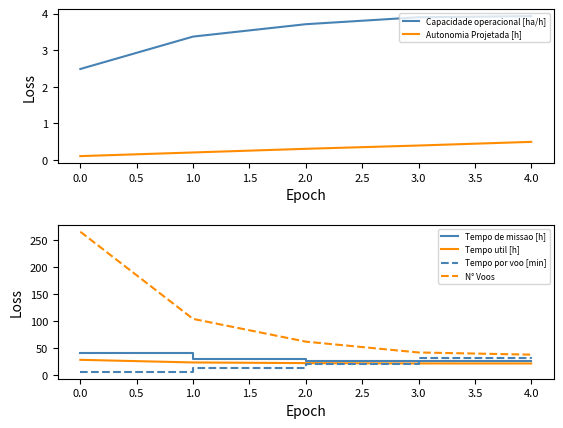

True or false: N° Voos has more than 0 points higher than both neighbors.

False